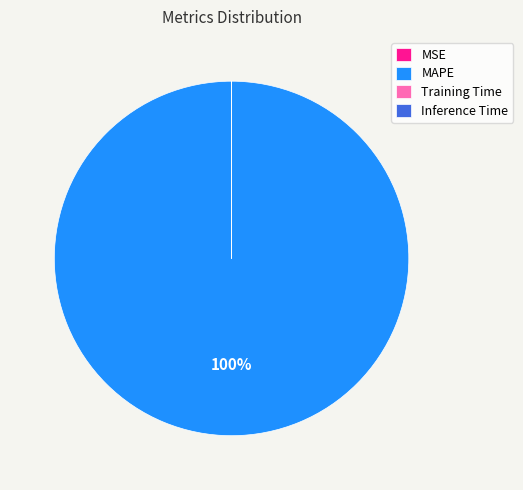

True or false: MAPE accounts for 86% of the total.

False